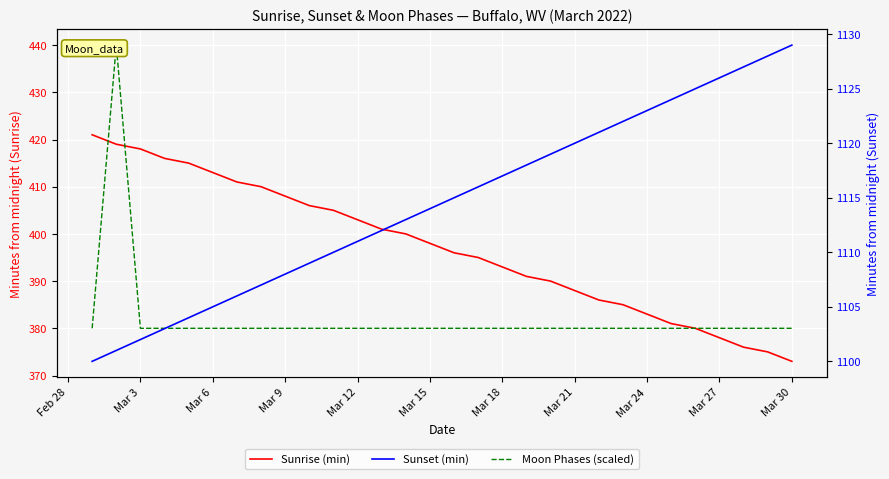

True or false: Moon Phases (scaled) and Sunset (min) intersect in this chart.

False